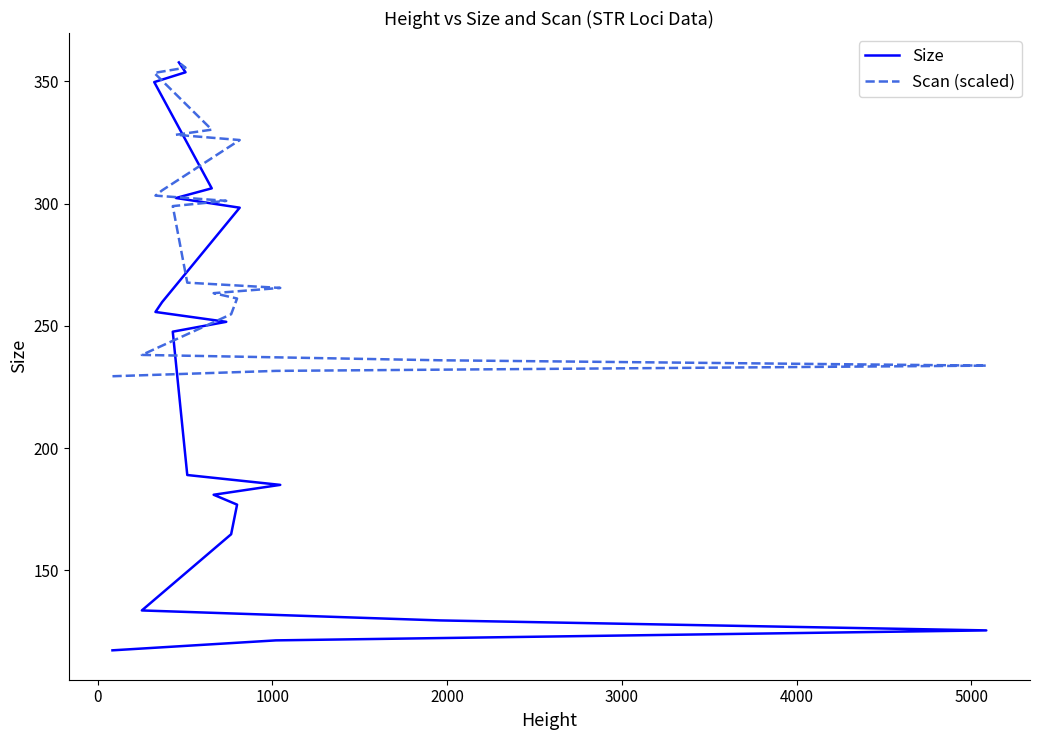

What is the value of the Scan (scaled) point at the 10th from the left?

267.7